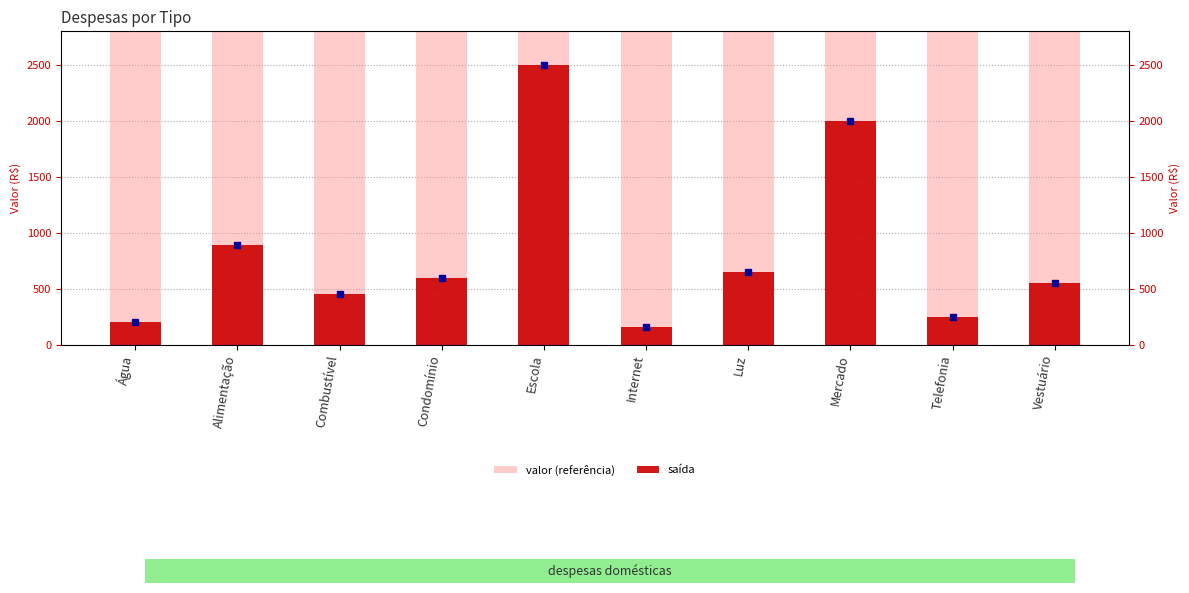

Rank the categories by saída value from highest to lowest.

Escola, Mercado, Alimentação, Luz, Condomínio, Vestuário, Combustível, Telefonia, Água, Internet